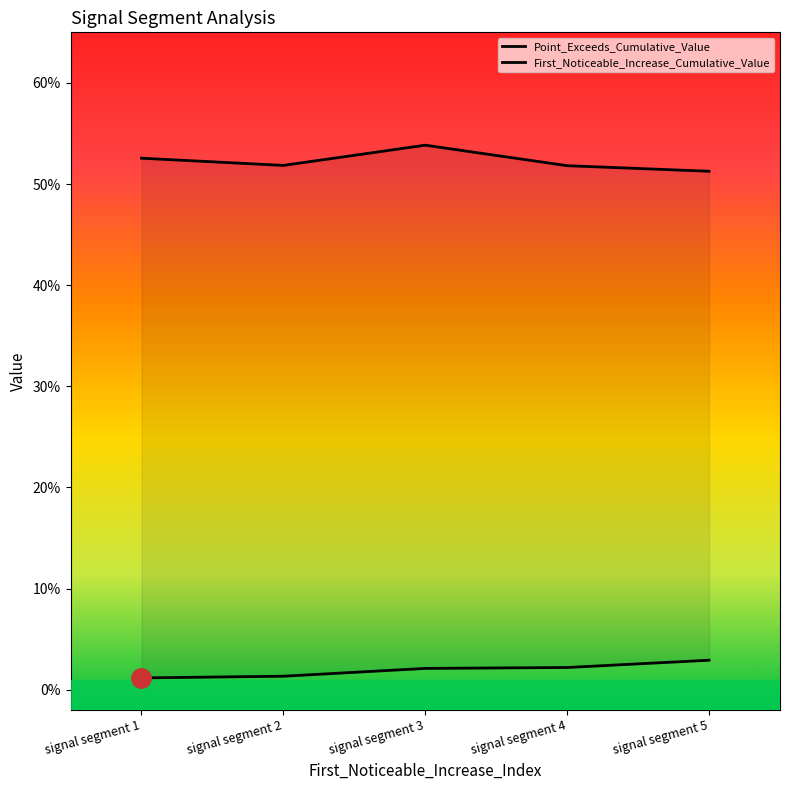

True or false: First_Noticeable_Increase_Cumulative_Value has a value of 0.0 at signal segment 3.

False